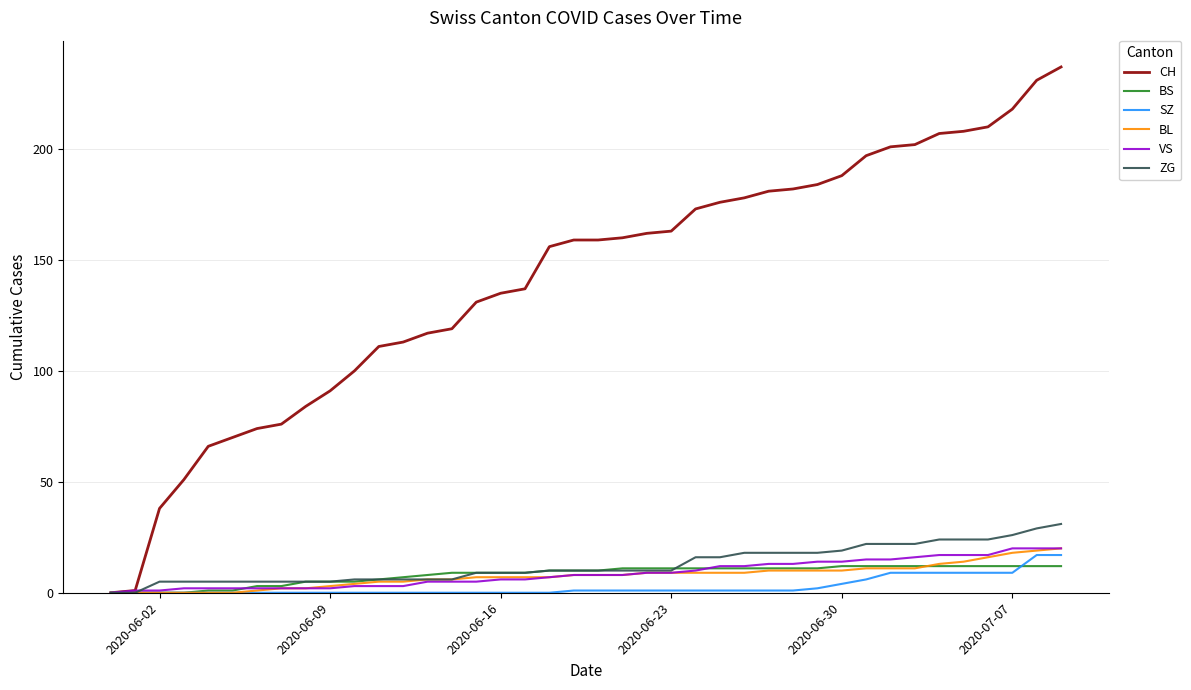

Which series has the widest spread of values?

CH